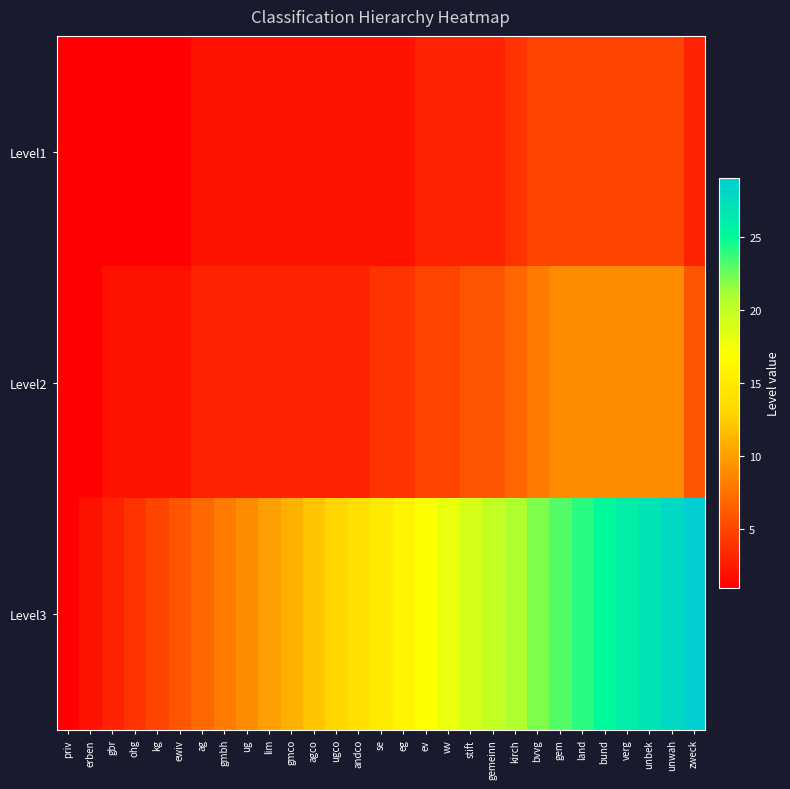

Reading left to right, what are all the values shown in this chart?

Level1: priv=1	erben=1	gbr=1	ohg=1	kg=1	ewiv=1	ag=2	gmbh=2	ug=2	lim=2	gmco=2	agco=2	ugco=2	andco=2	se=2	eg=2	ev=3	wv=3	stift=3	gemeinn=3	kirch=4	bvvg=5	gem=5	land=5	bund=5	verg=5	unbek=5	unwah=5	zweck=3
Level2: priv=1	erben=1	gbr=2	ohg=2	kg=2	ewiv=2	ag=3	gmbh=3	ug=3	lim=3	gmco=3	agco=3	ugco=3	andco=3	se=4	eg=4	ev=5	wv=5	stift=6	gemeinn=6	kirch=7	bvvg=8	gem=9	land=9	bund=9	verg=9	unbek=9	unwah=9	zweck=6
Level3: priv=1	erben=2	gbr=3	ohg=4	kg=5	ewiv=6	ag=7	gmbh=8	ug=9	lim=10	gmco=11	agco=12	ugco=13	andco=14	se=15	eg=16	ev=17	wv=18	stift=19	gemeinn=20	kirch=21	bvvg=22	gem=23	land=24	bund=25	verg=26	unbek=27	unwah=28	zweck=29